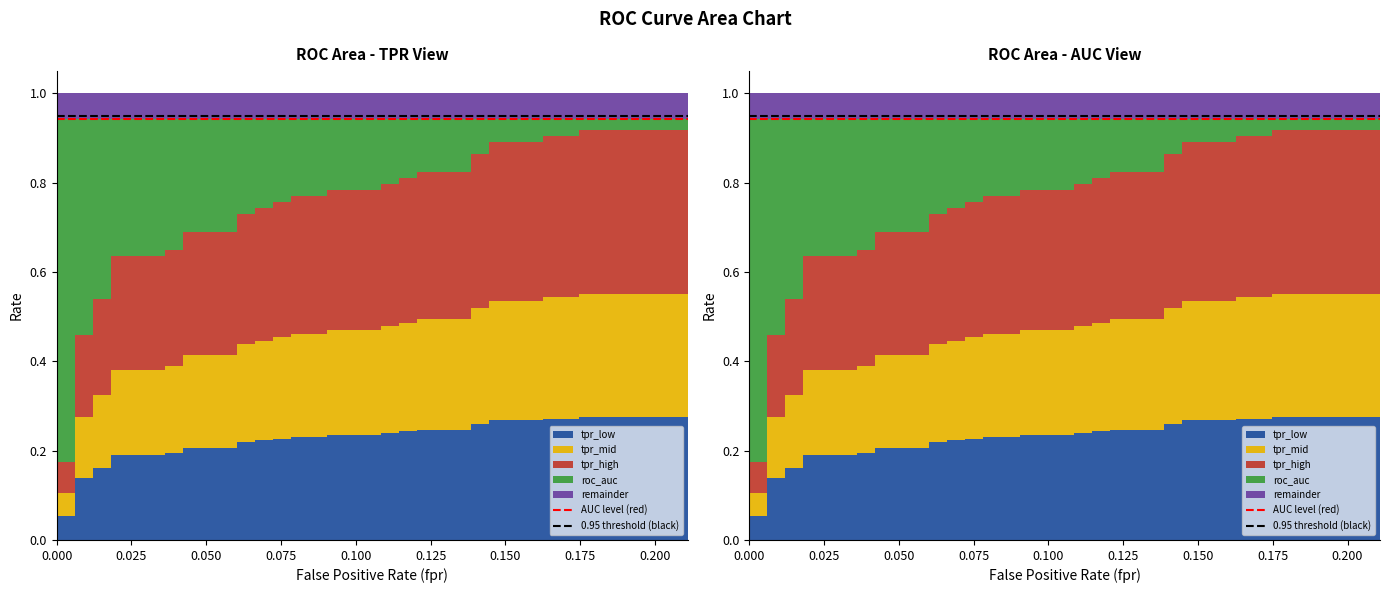

Reading left to right, extract all data points from this chart.

AUC level (red): 0.9	0.9
0.95 threshold (black): 0.9	0.9